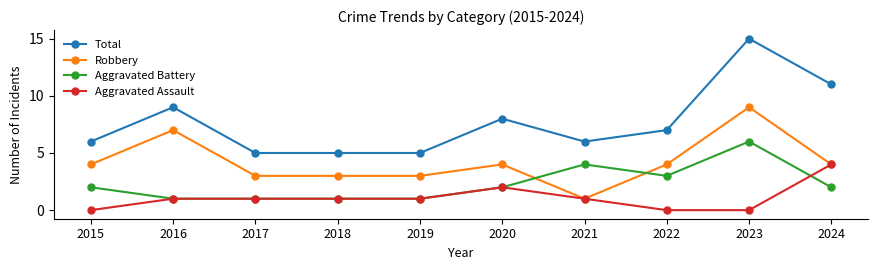

What are all the series names shown in the legend?

Total, Robbery, Aggravated Battery, Aggravated Assault